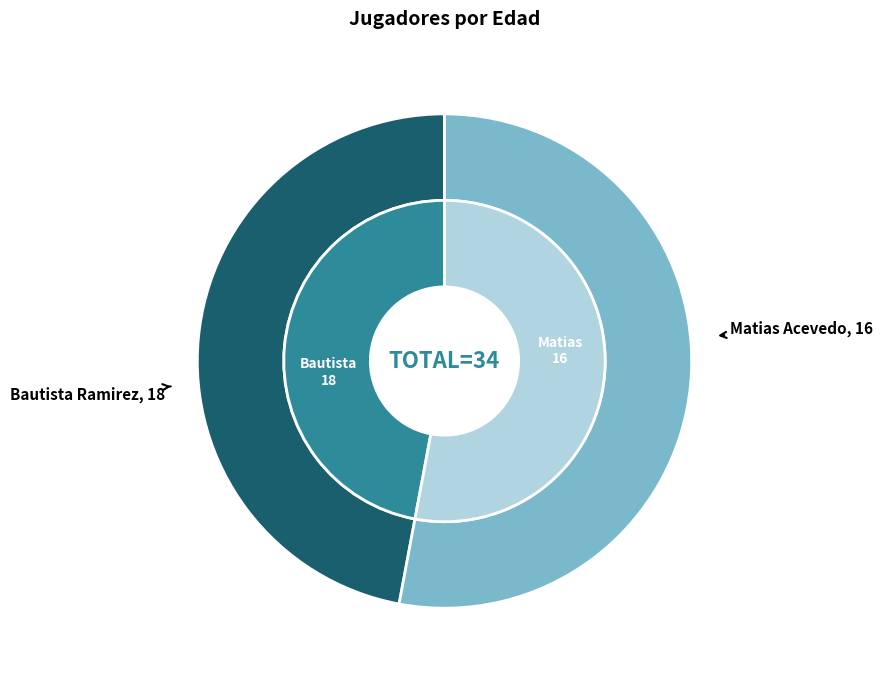

Rank the categories by value from lowest to highest.

Matias Acevedo, Bautista Ramirez